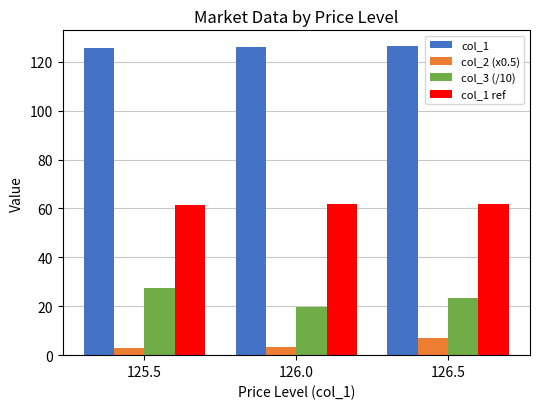

The value of col_2 (x0.5) at 126.0 is 3.5. True or false?

True